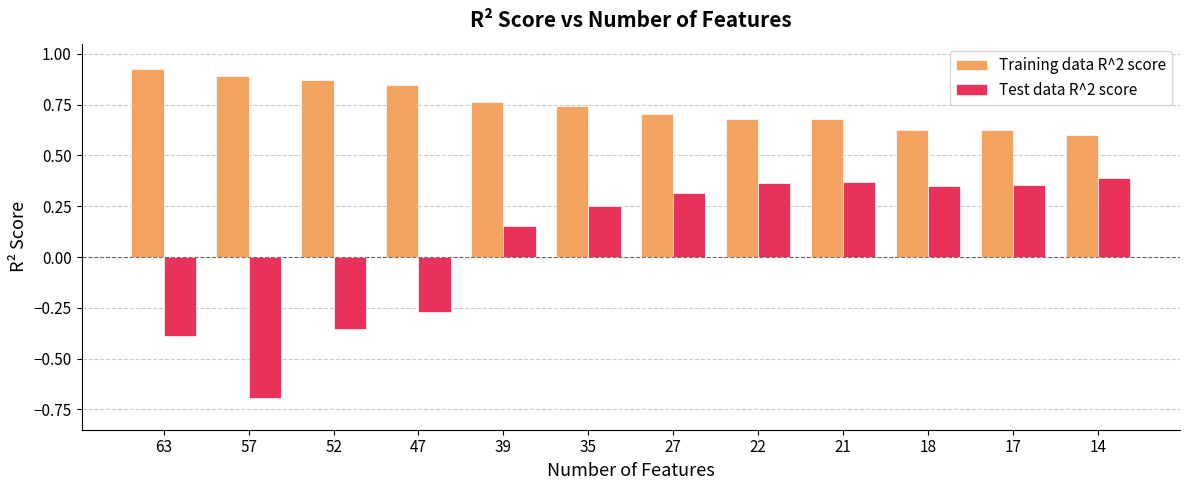

Rank the series by their maximum value, from lowest to highest.

Test data R^2 score, Training data R^2 score